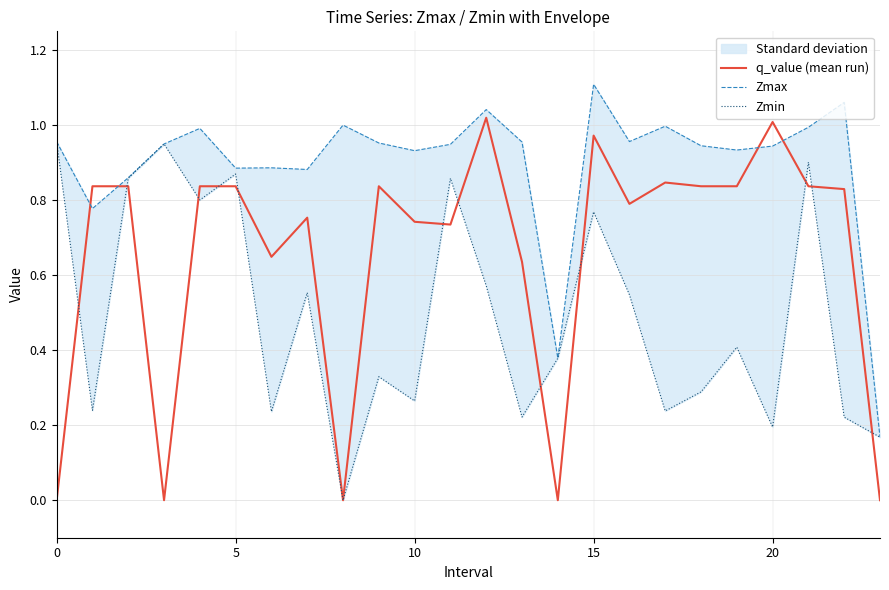

What is the average value of the Zmin series?

0.5